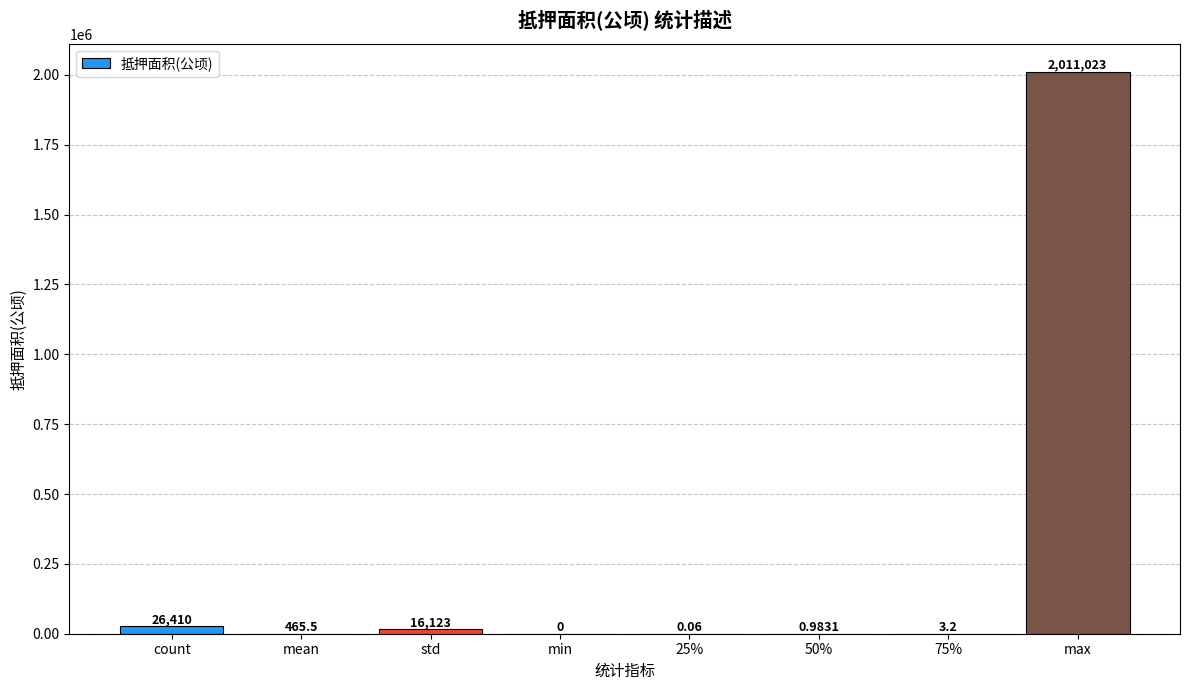

Which category has the highest value across all series?

max